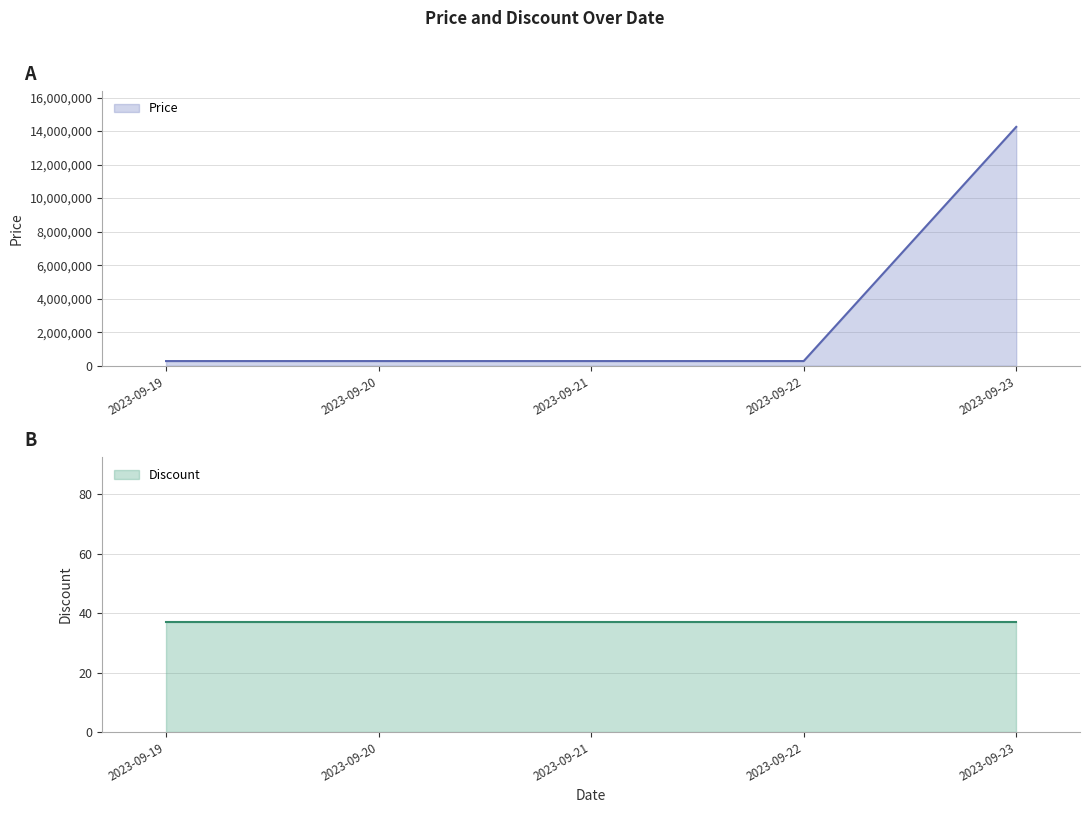

What is the maximum value for Price?

14248000